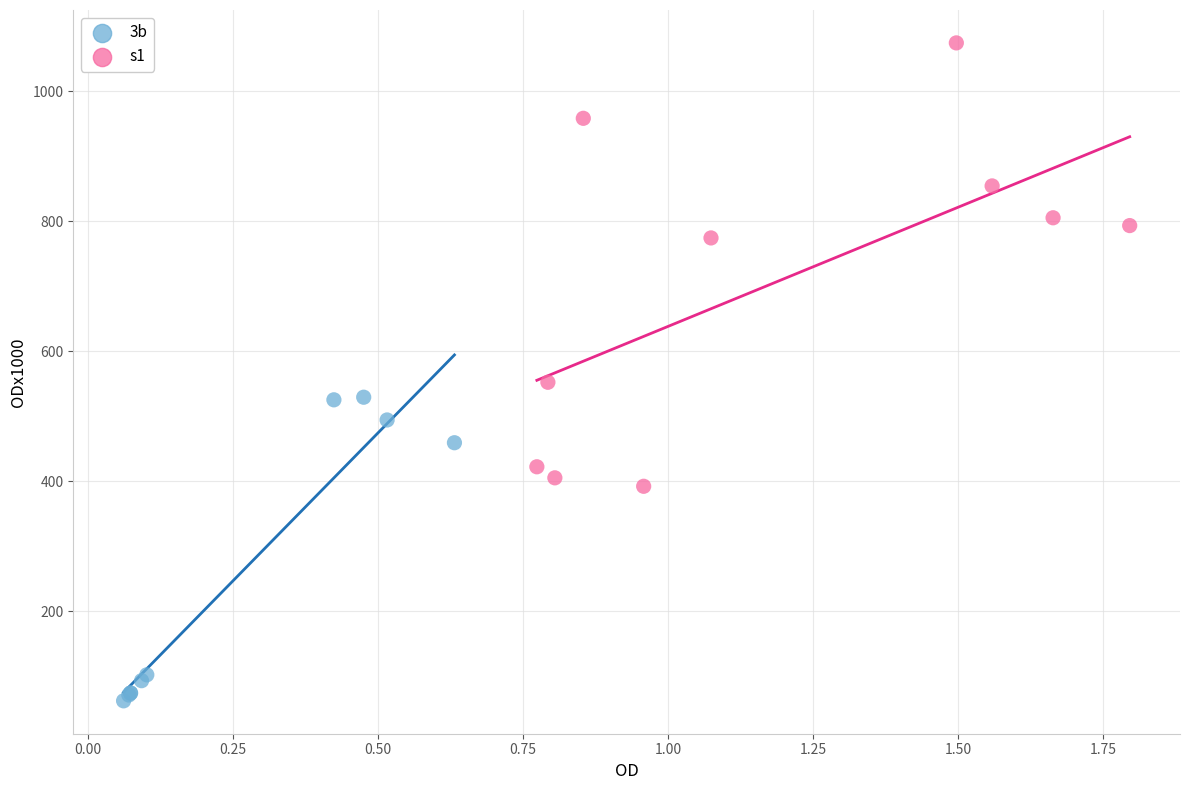

Which series reaches the minimum Y coordinate?

3b